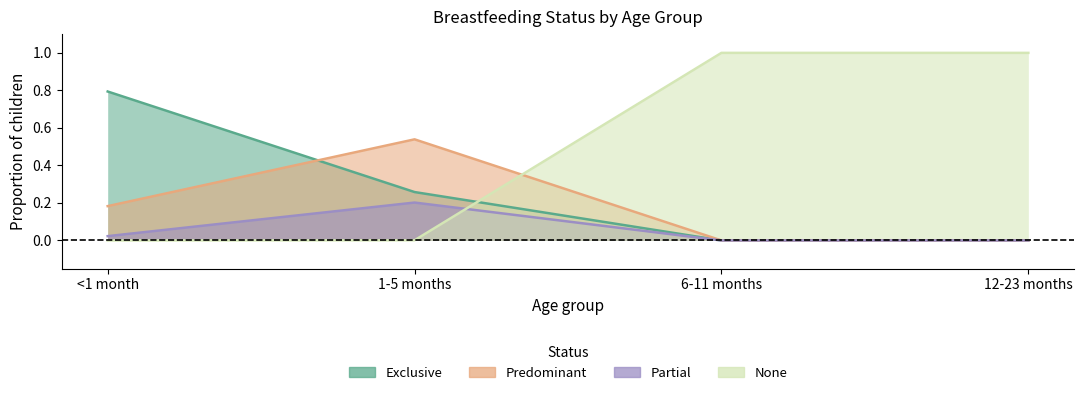

Between 6-11 months and 12-23 months, which series saw the biggest shift?

Exclusive